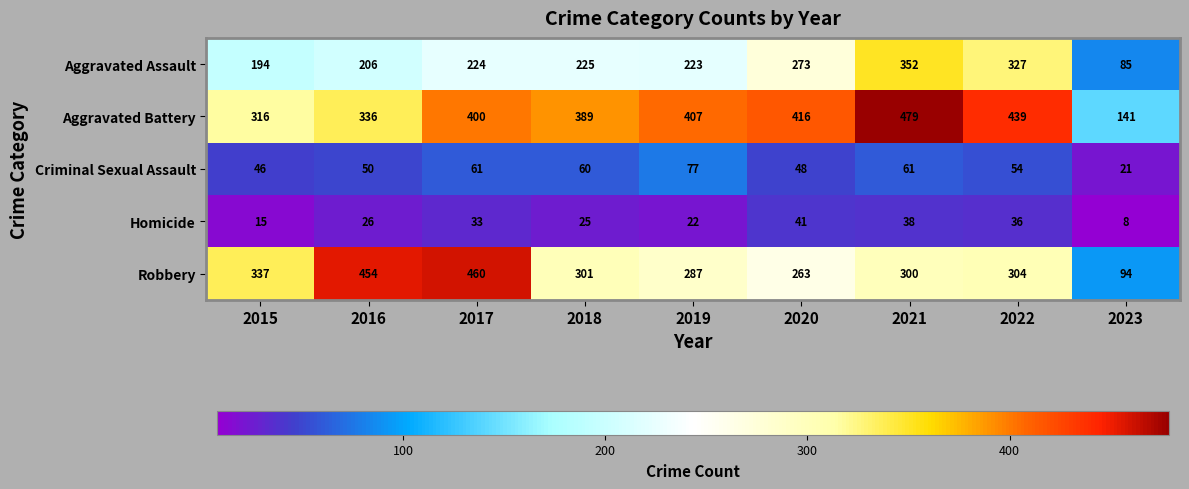

Which series has the widest spread of values?

Robbery